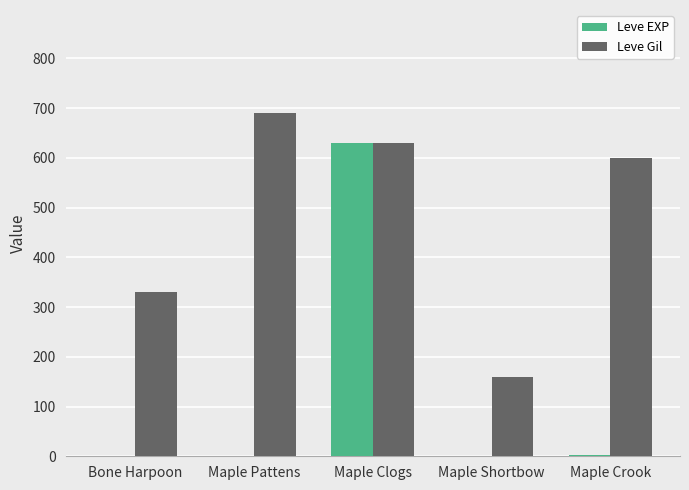

What is the total value across all series at Maple Pattens?

691